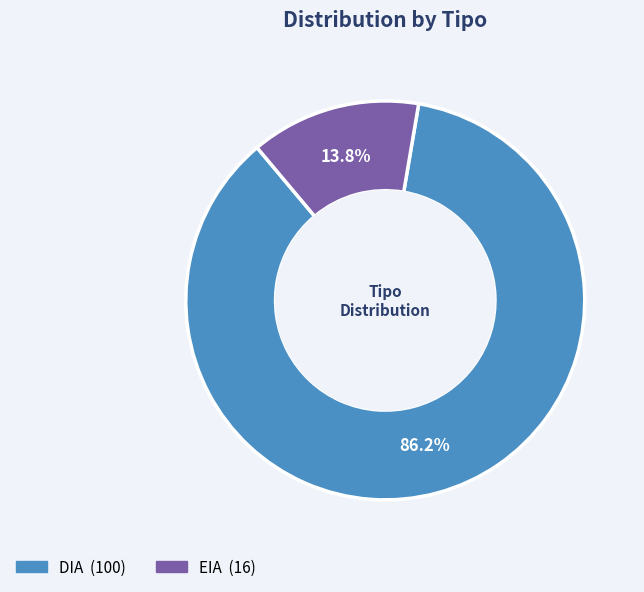

Count the number of slices in the pie.

2